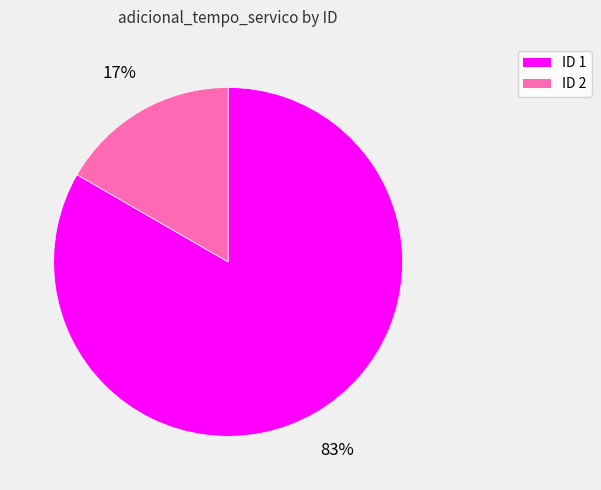

The ID 1 slice represents 83% of the pie. True or false?

True